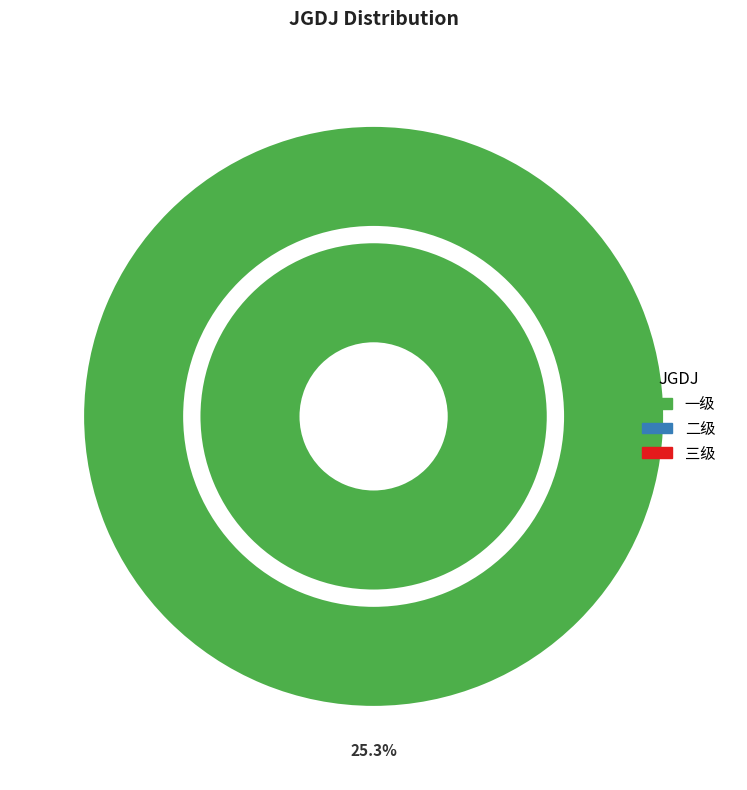

What is the smallest slice in the pie chart?

二级